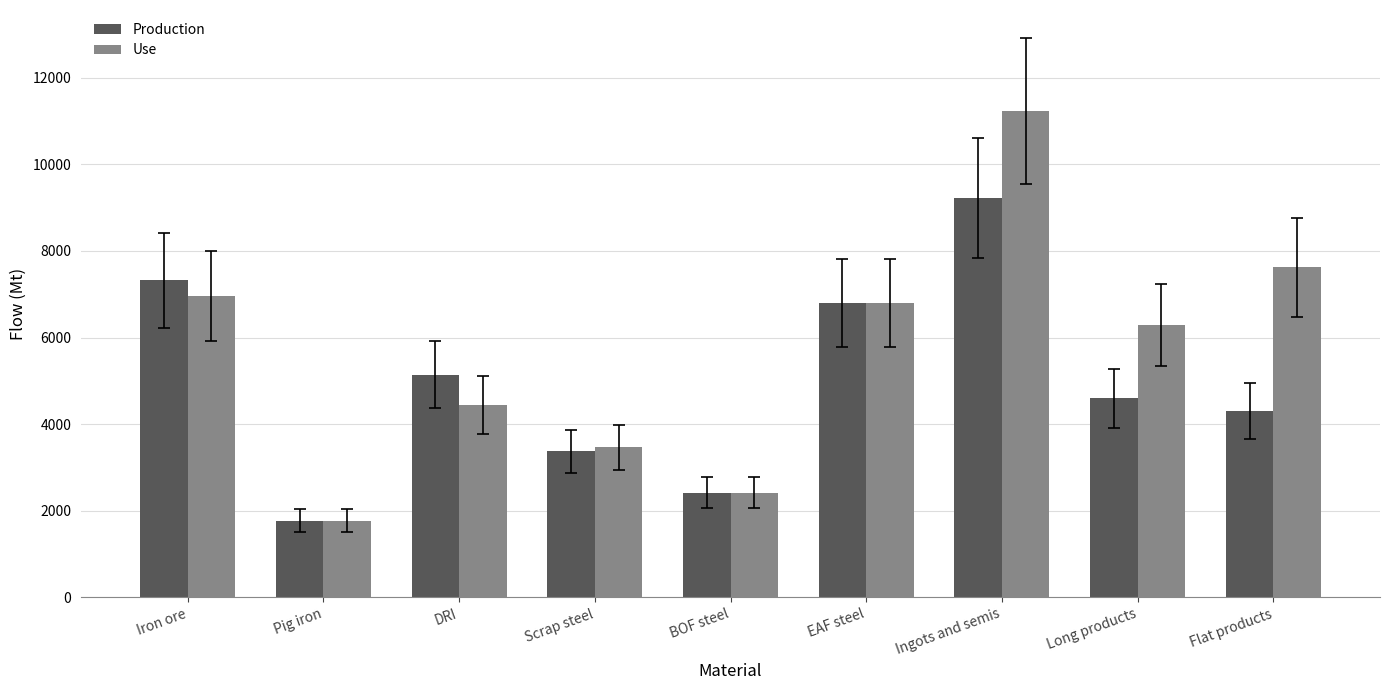

List the series in order of their peak value, lowest first.

Production, Use